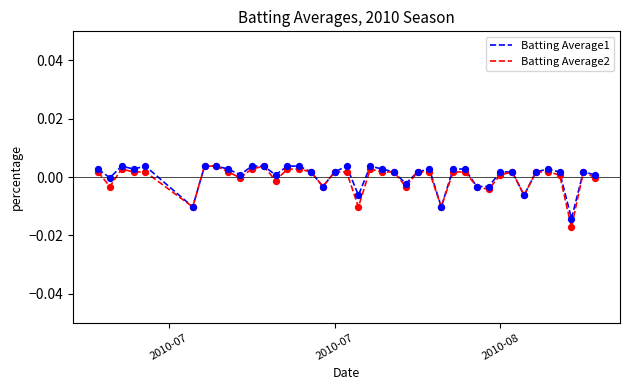

Which series has the widest spread of values?

Batting Average2